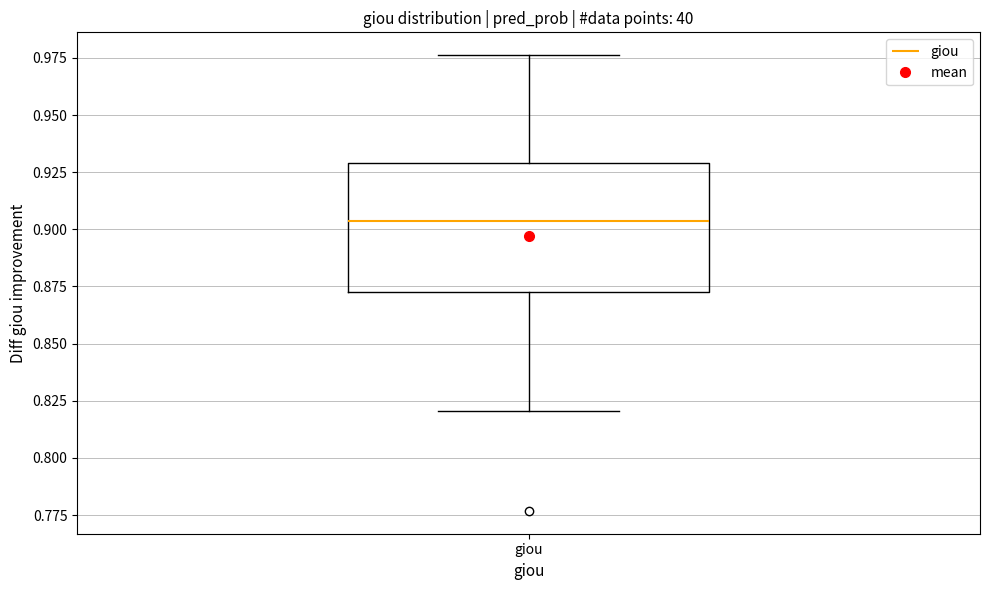

Where does the upper whisker of the box for giou end on the y-axis? The values are not printed on the chart, so give them approximately, as read against the axis.

0.975